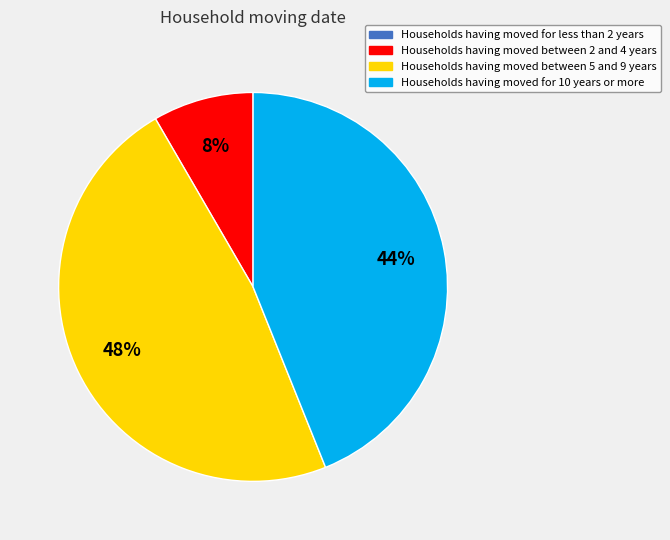

Is there a majority slice in this chart?

No